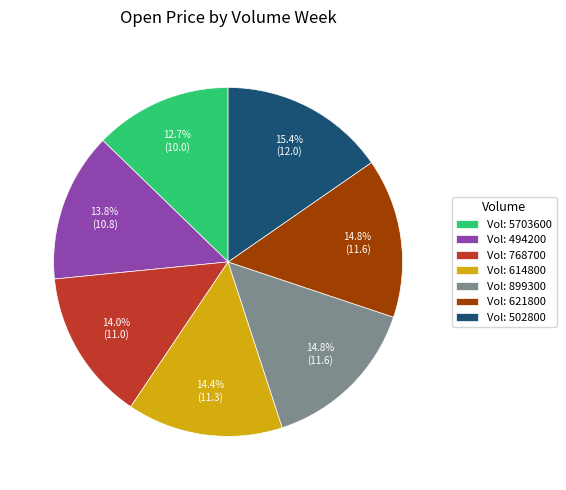

Between Vol: 768700 and Vol: 899300, which is larger?

Vol: 899300